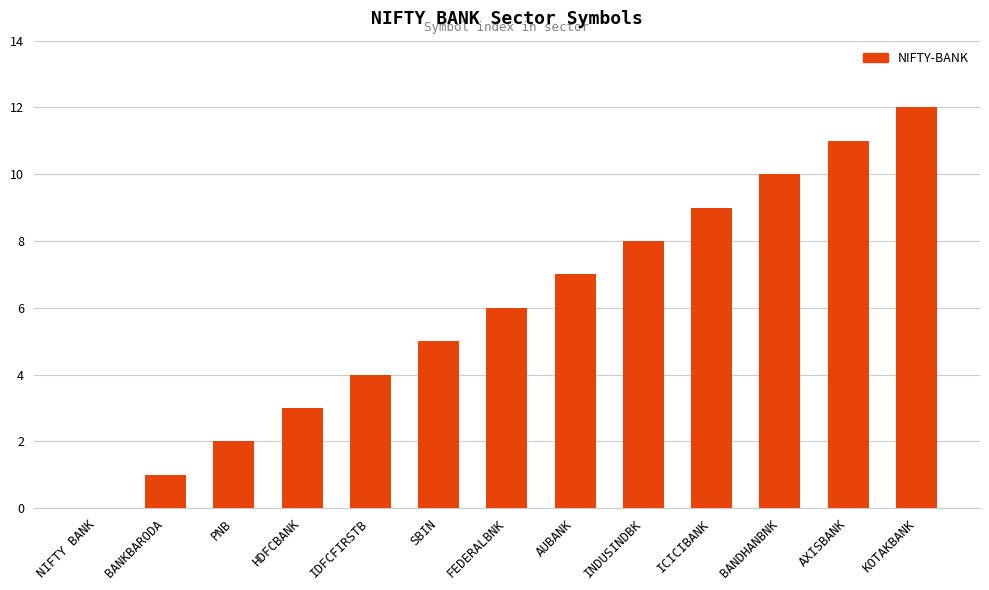

What is the greatest value displayed?

12